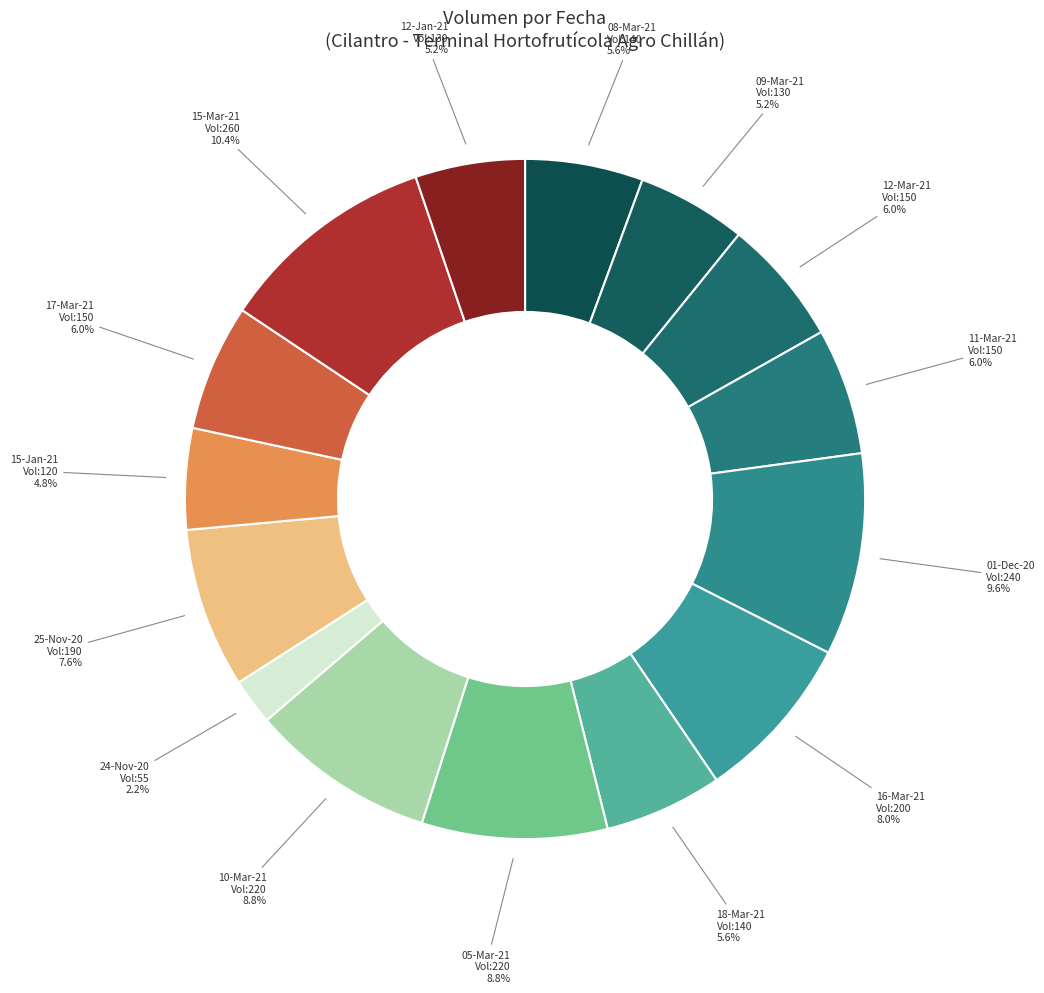

How many slices are in this pie chart?

15